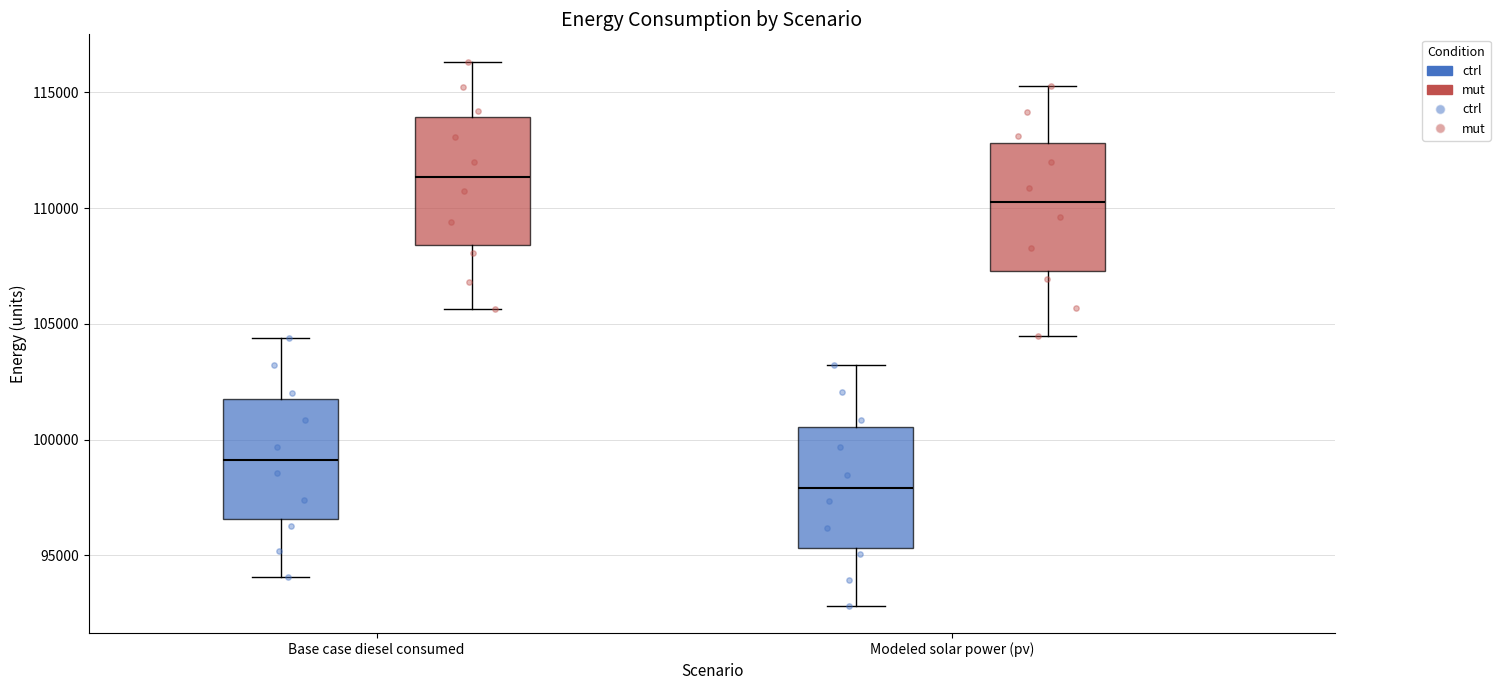

Where is the lower edge of the box for Modeled solar power (pv) (mut) on the y-axis? The values are not printed on the chart, so give them approximately, as read against the axis.

107500